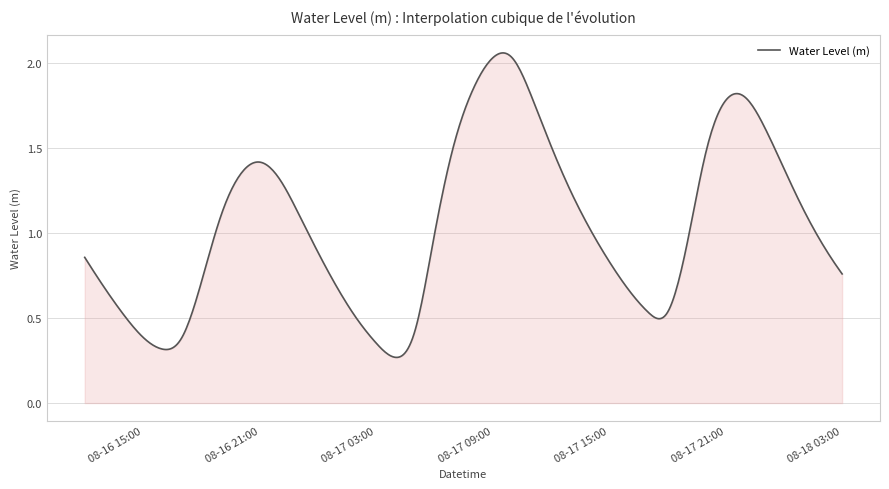

True or false: the data has more than 1 interior local peaks.

True